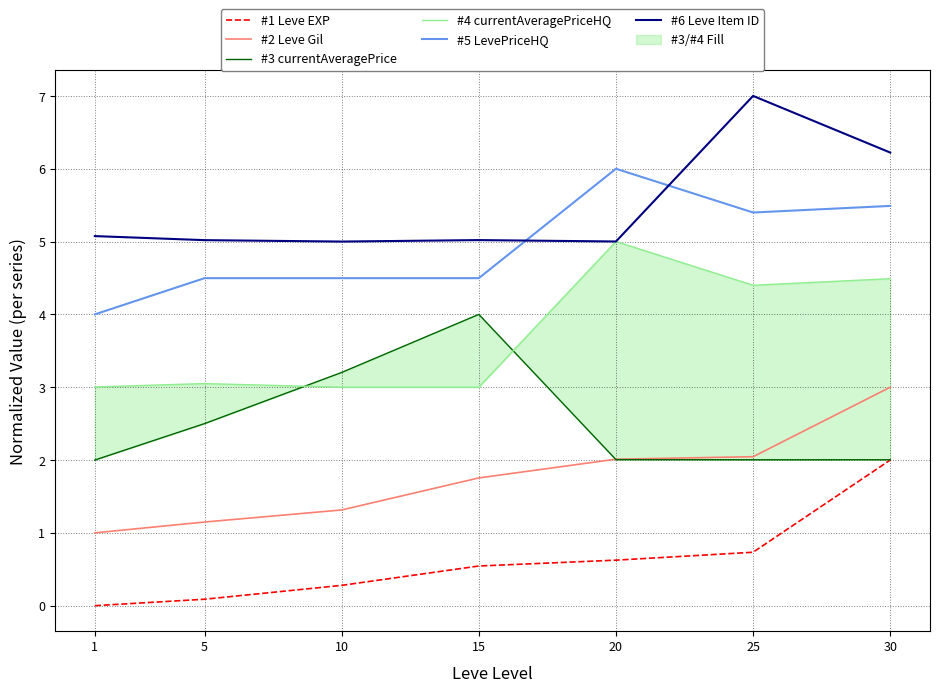

What is the spread (max minus min) of values at 20?

5.4